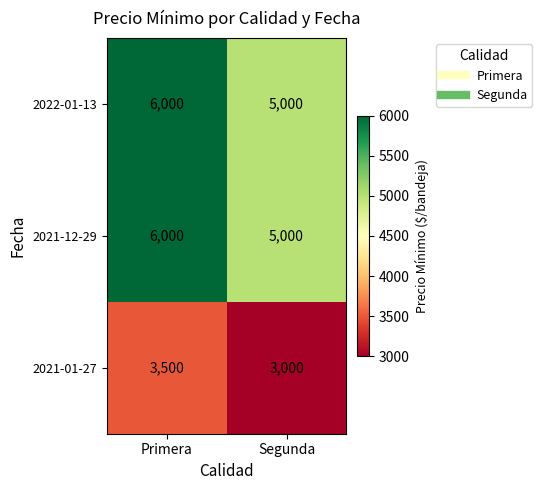

Rank the categories by 2022-01-13 value from highest to lowest.

Primera, Segunda